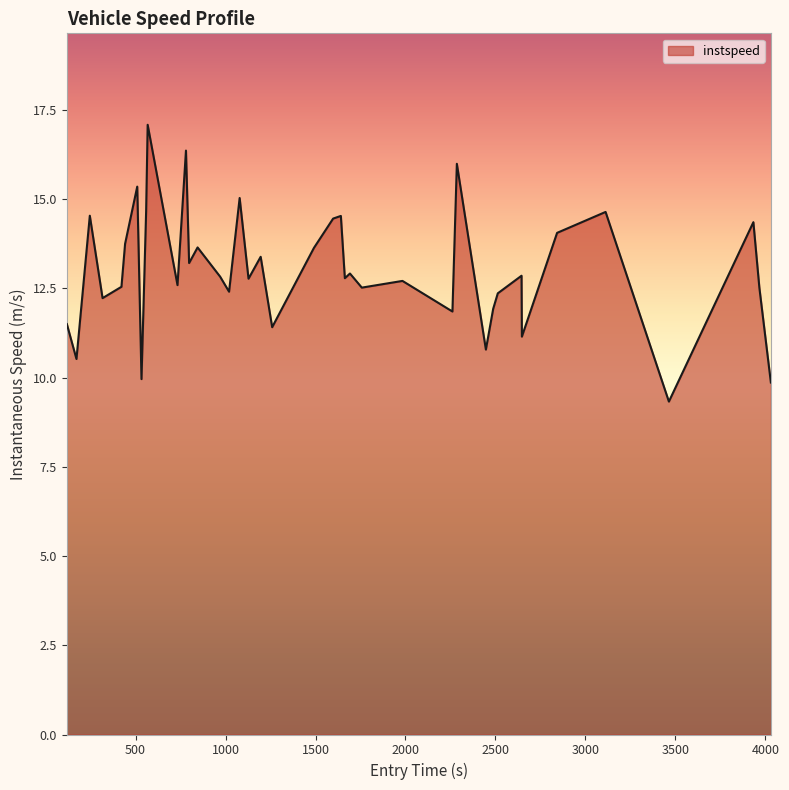

How many series are shown in this chart?

1